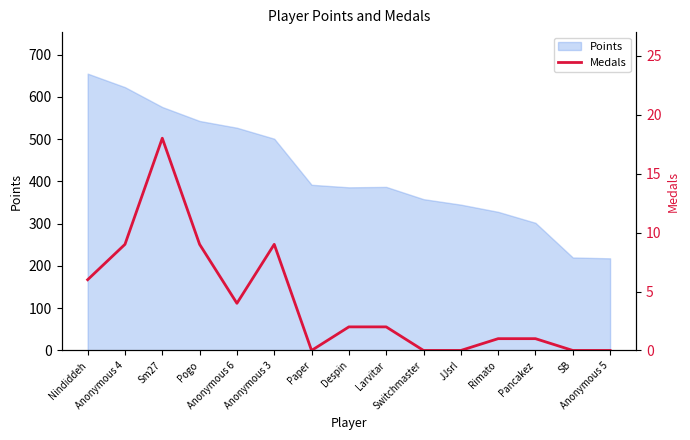

What is the label of the 13th point from the left?

Pancakez